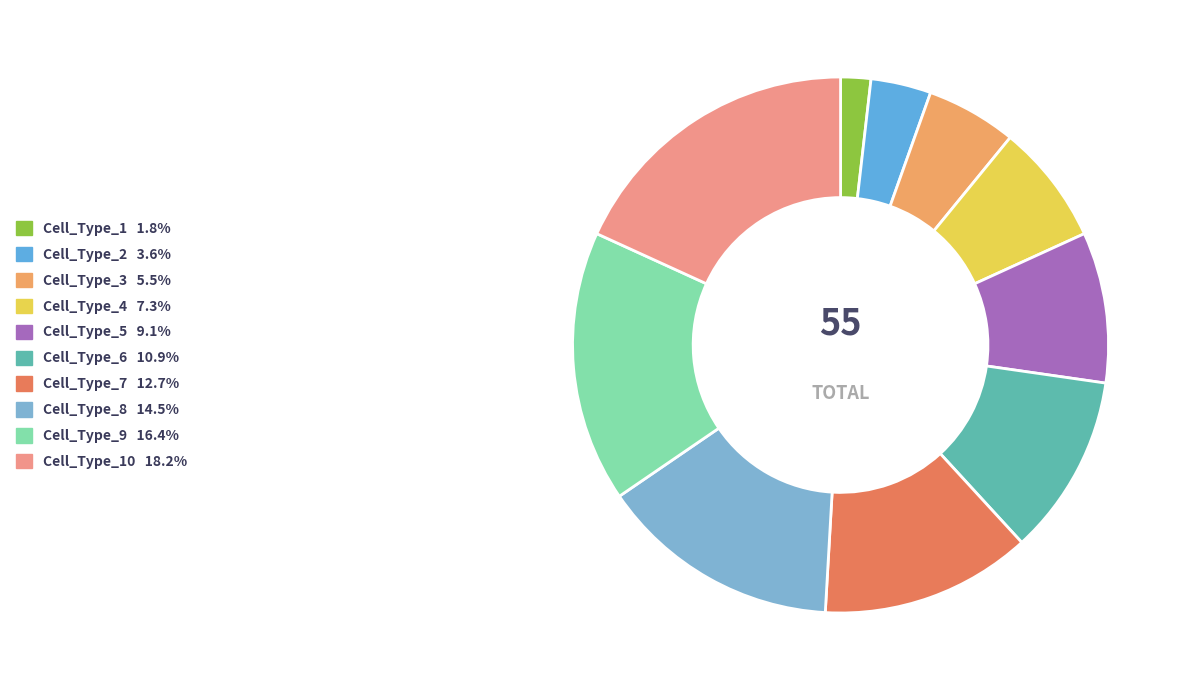

How many segments does this pie chart have?

10